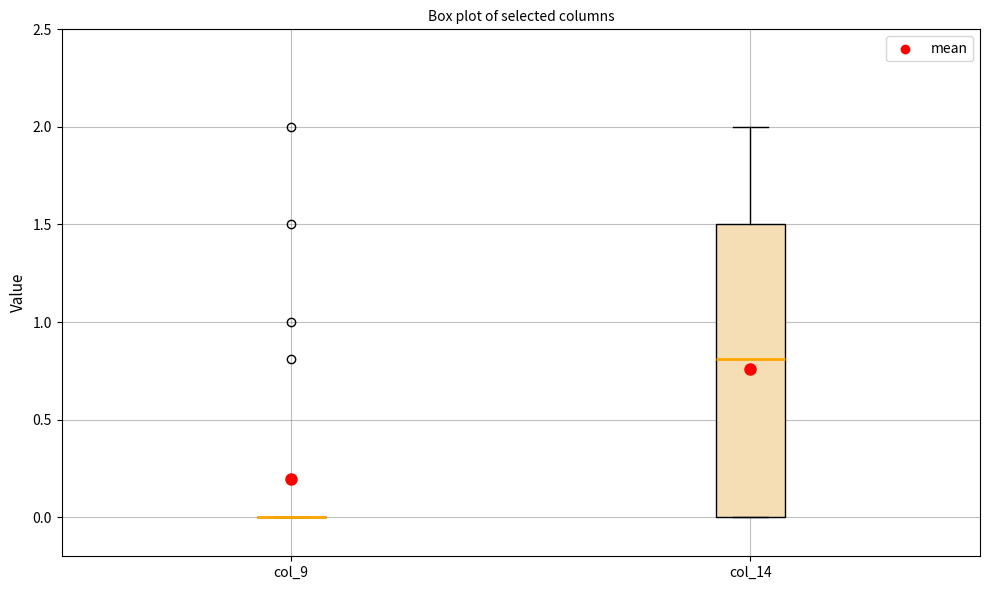

Reading left to right, transcribe this box plot: for each box, give where its median line is, the range the box spans, and where its two whiskers end, as read against the y-axis. The values are not printed on the chart, so give them approximately, as read against the axis.

col_9: box collapsed to a line at 0.0, whiskers 0.0 to 0.0
col_14: median 0.8, box 0.0 to 1.5, whiskers 0.0 to 2.0